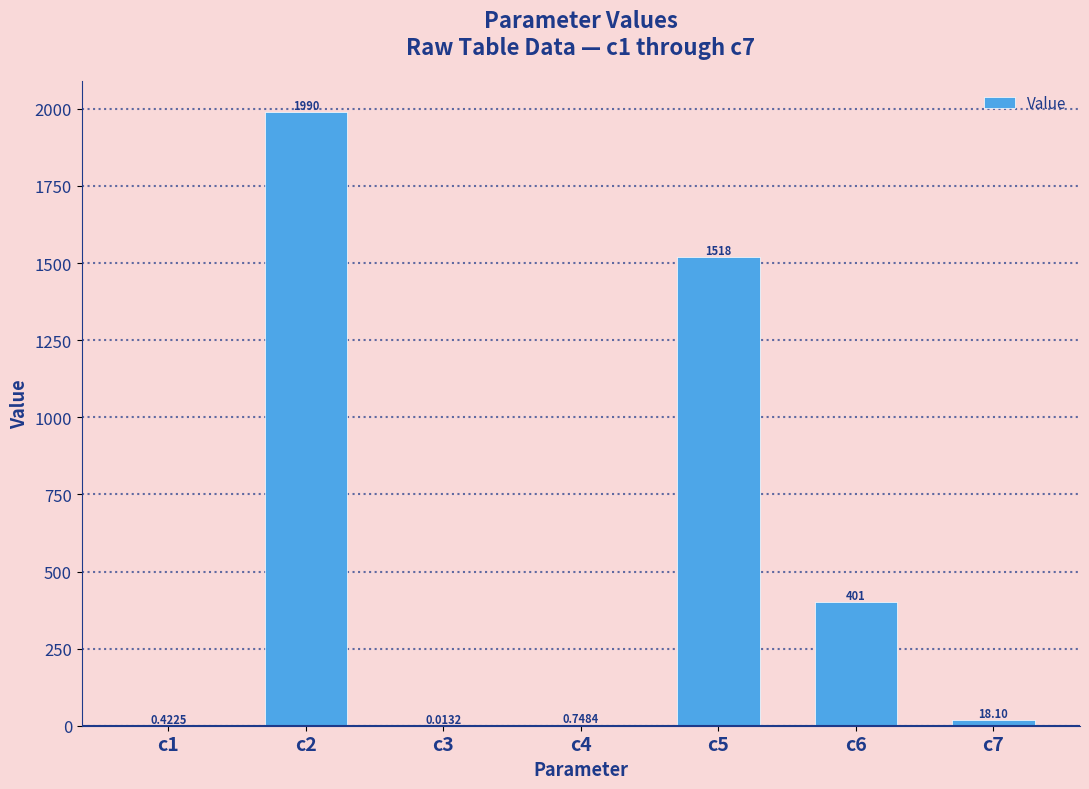

Where is the data nearest to the value 994?

c5